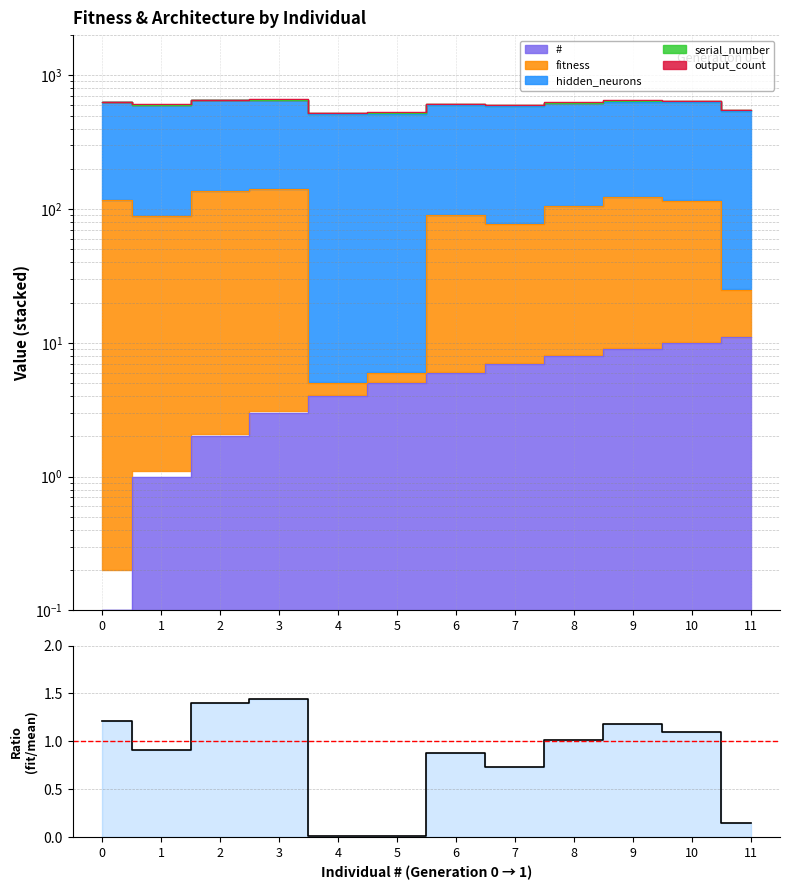

Which category has the lowest value across all series?

4